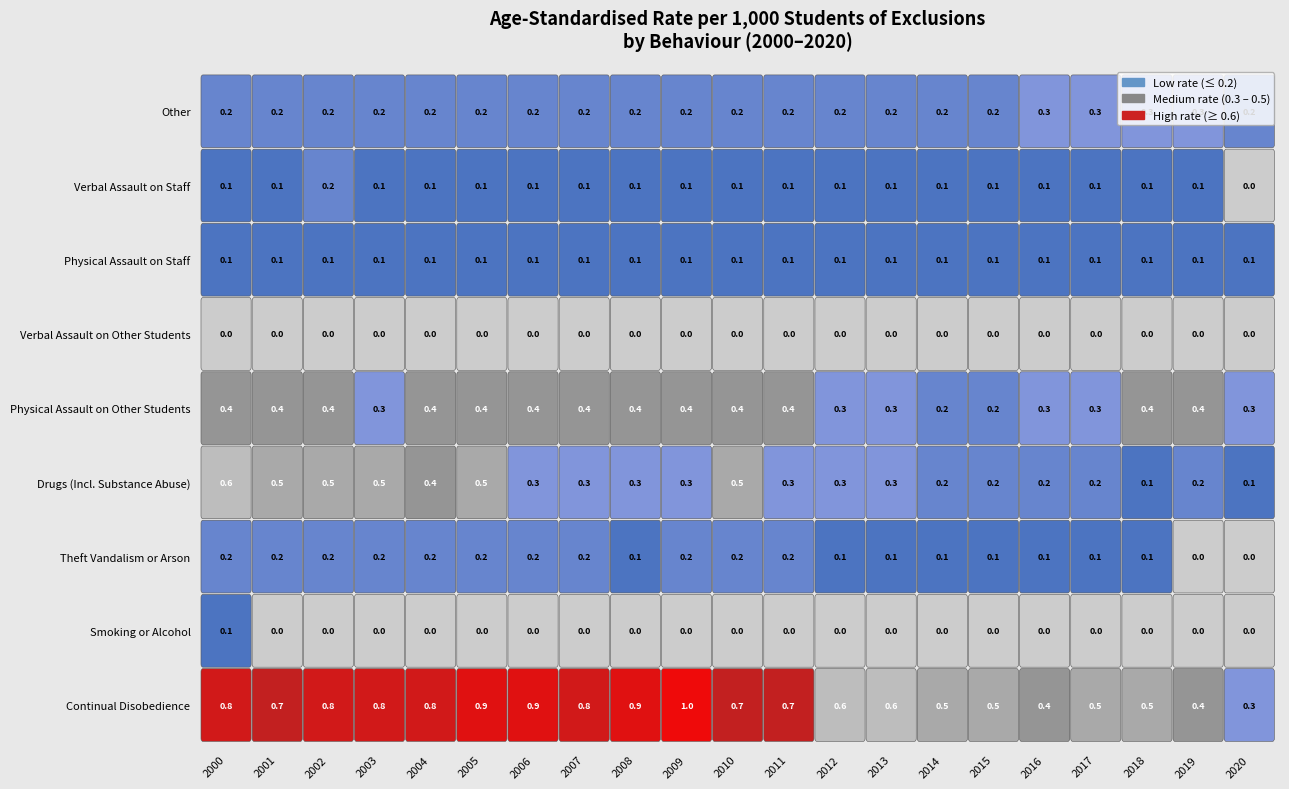

What is the maximum value for Physical Assault on Other Students?

0.4